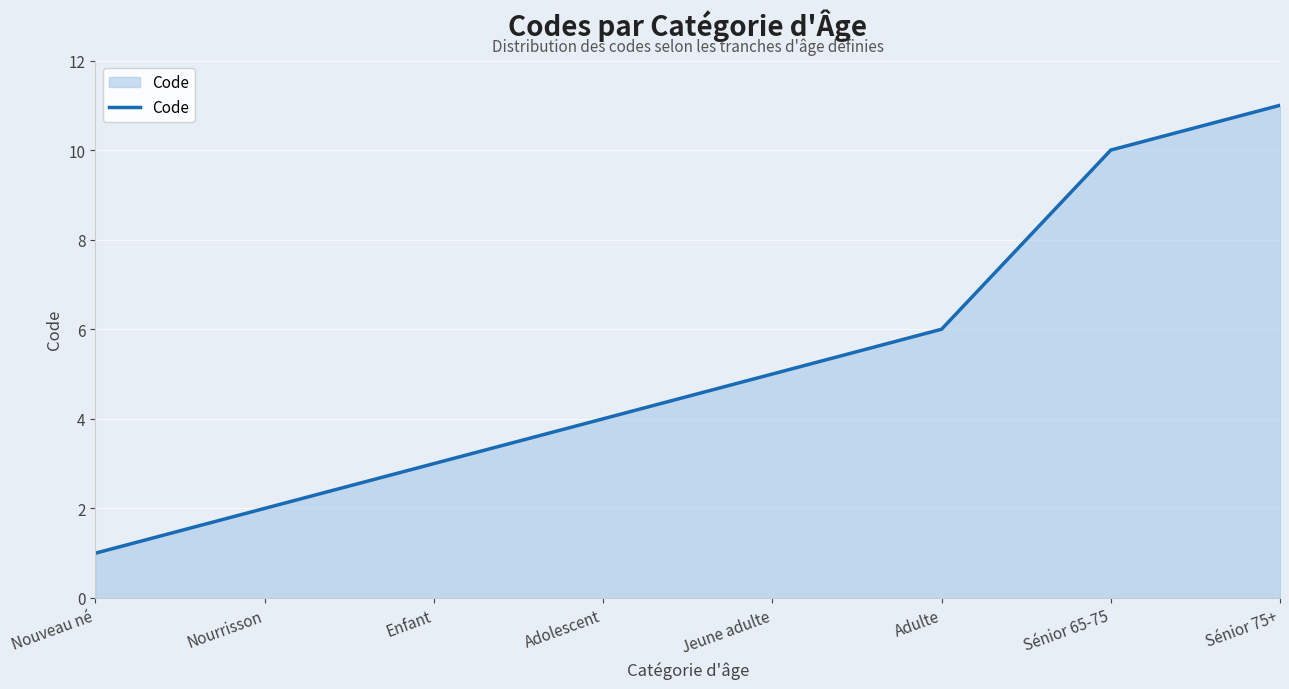

Reading left to right, what are all the values shown in this chart?

Nouveau né=1	Nourrisson=2	Enfant=3	Adolescent=4	Jeune adulte=5	Adulte=6	Sénior 65-75=10	Sénior 75+=11